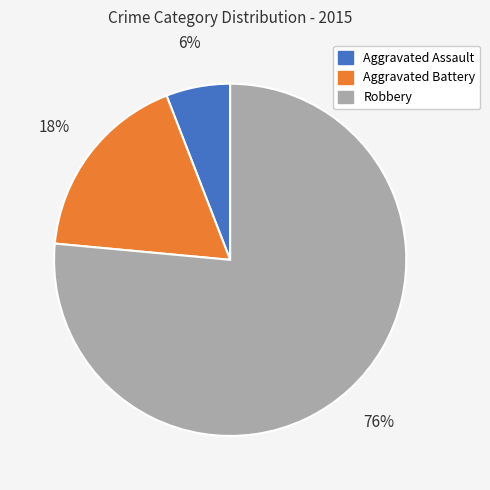

Is it true that Aggravated Assault is 6% of the pie?

True